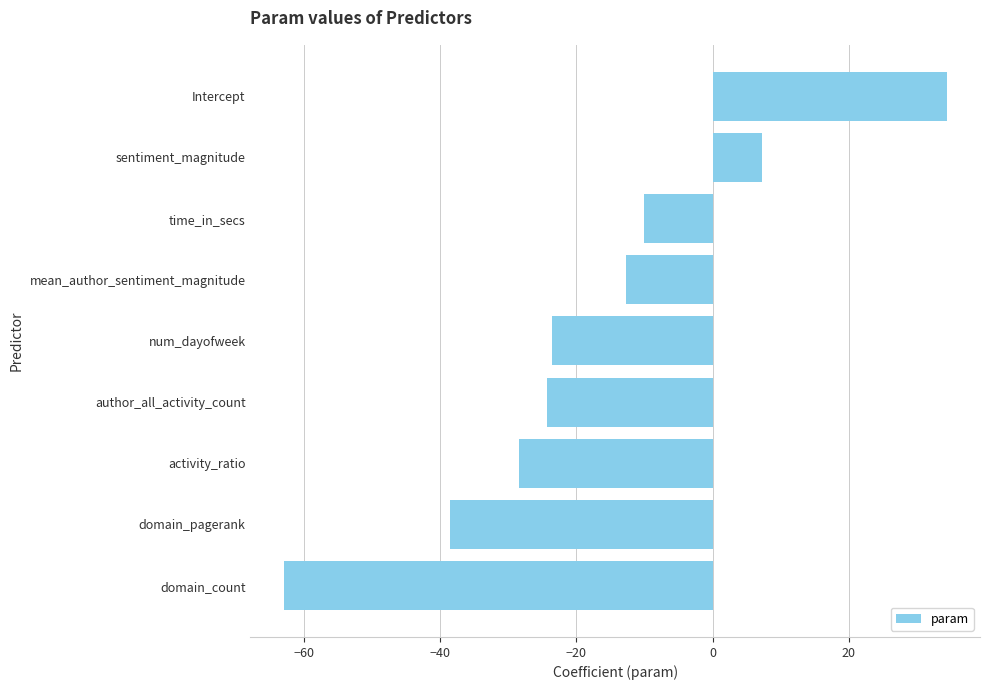

What value does the data have at sentiment_magnitude?

7.3